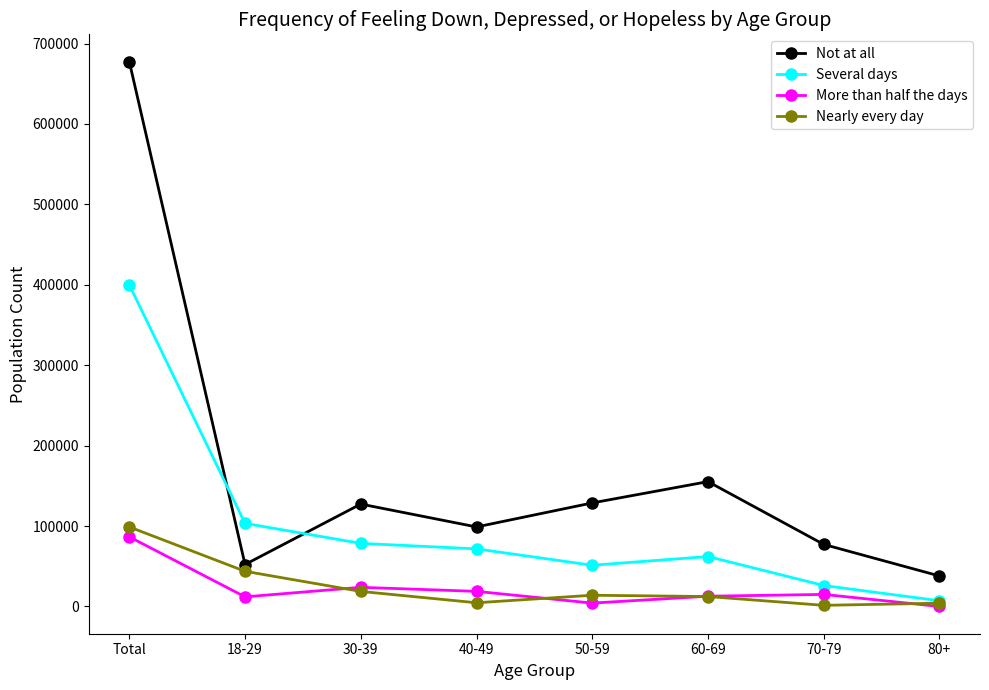

Which series changed the most between 30-39 and 50-59?

Several days